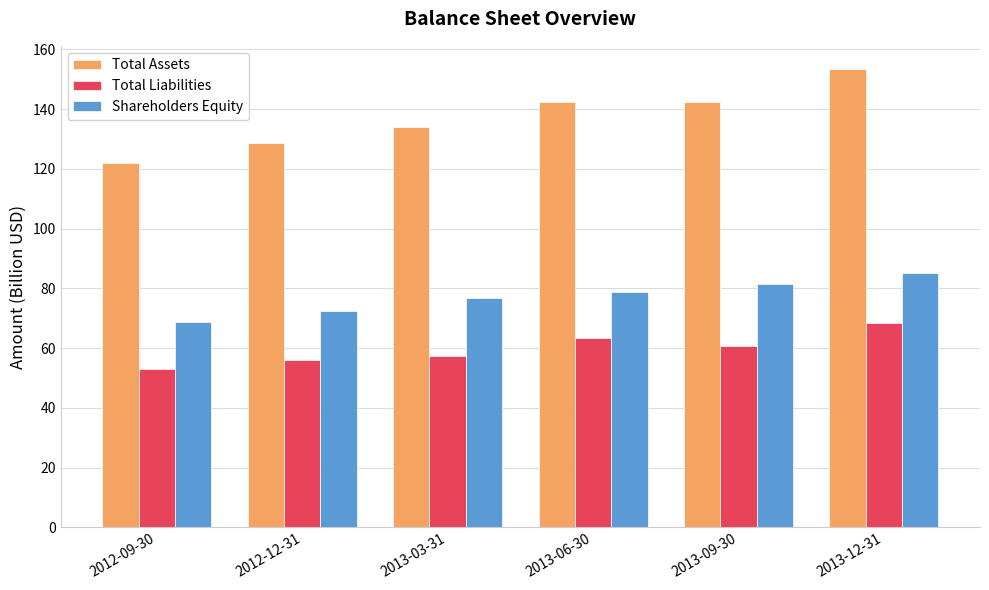

How many distinct data groups are displayed?

3